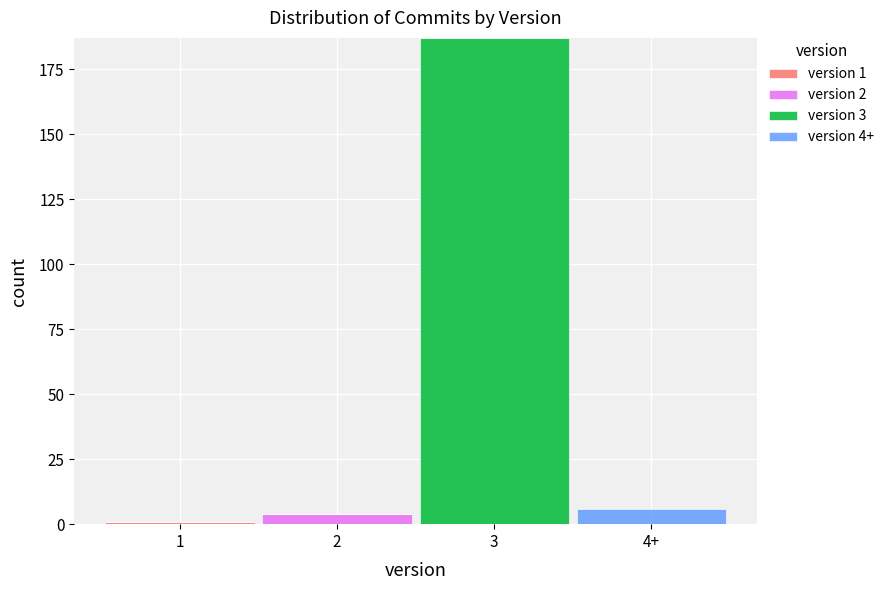

At which category is the sum across all series the highest?

3